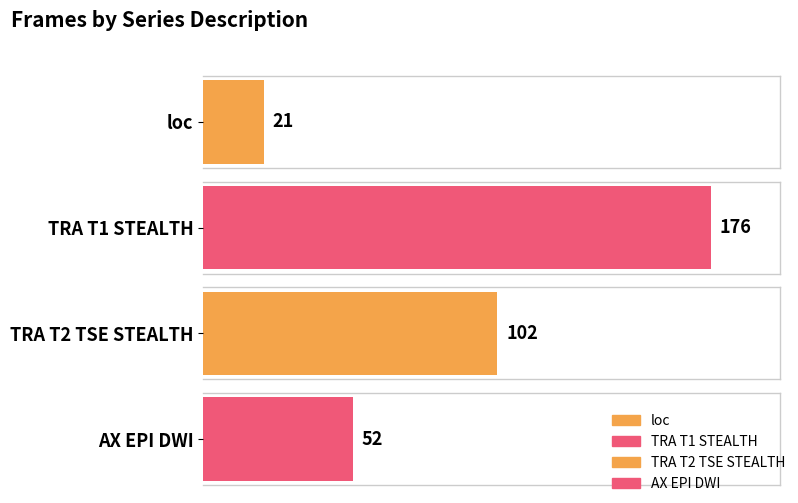

At which label does the data first exceed 102?

TRA T1 STEALTH